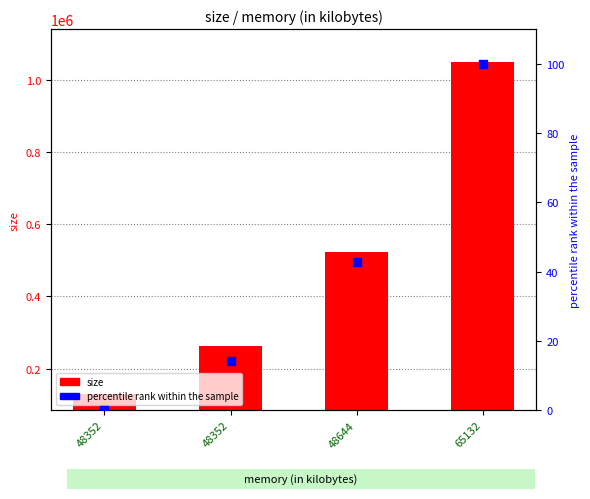

Which series reaches the maximum Y coordinate?

size